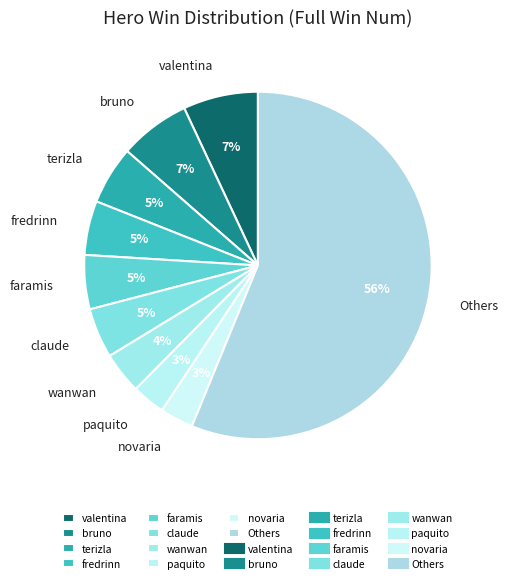

Combined, do fredrinn and wanwan account for over 50%?

No